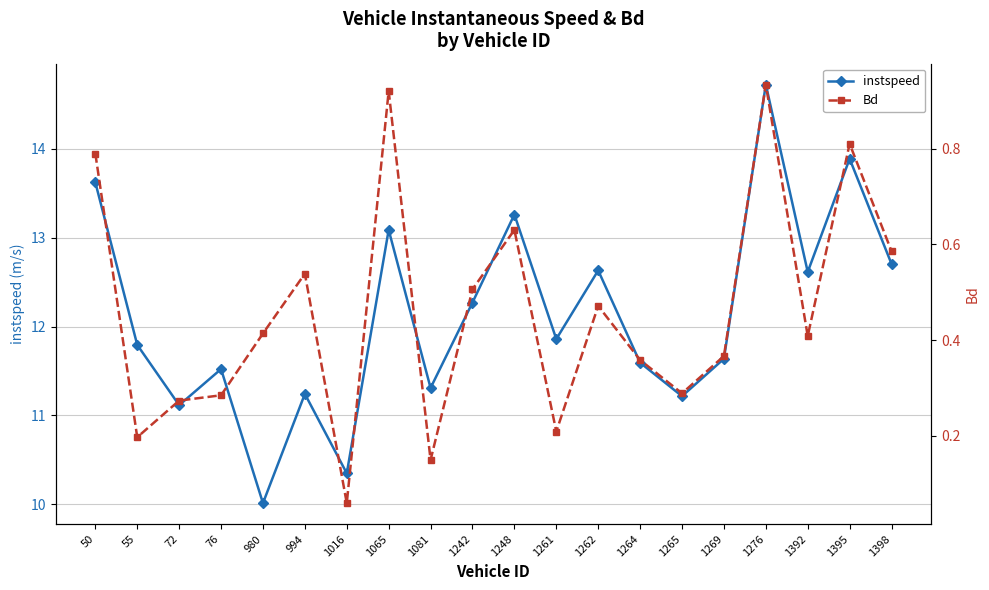

In instspeed, how many points are lower than both neighbors (excluding endpoints)?

7